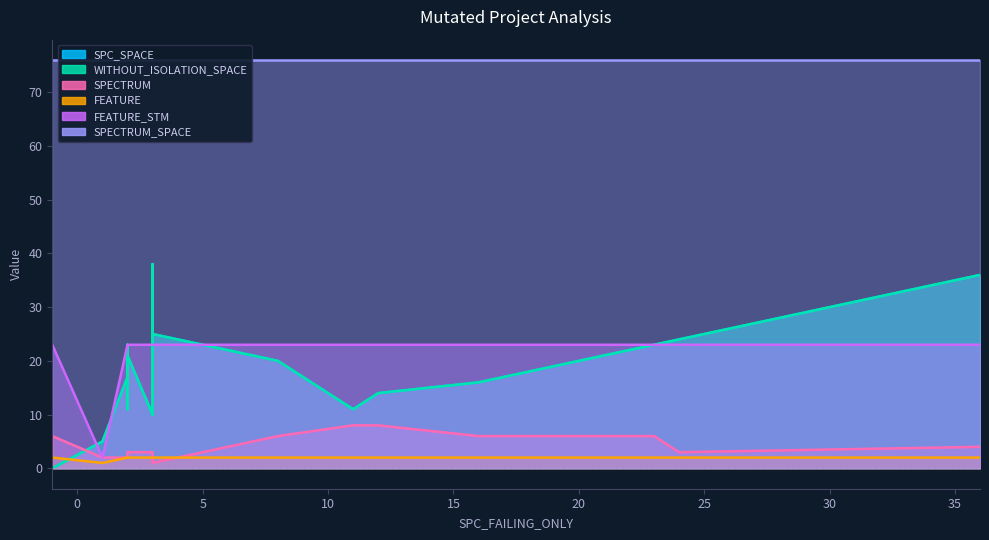

At which label does SPC_SPACE first exceed 17?

2